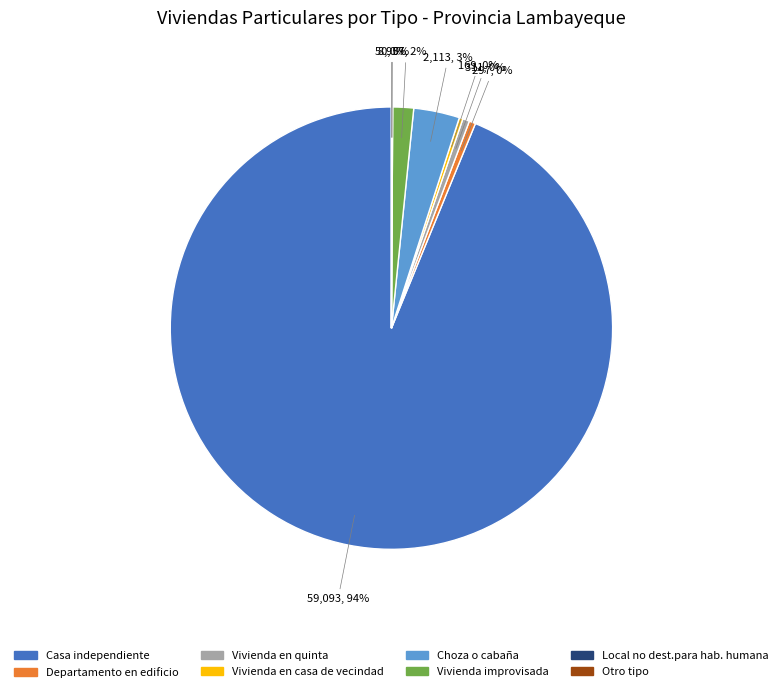

To the nearest percent, what portion does Choza o cabaña represent?

3%